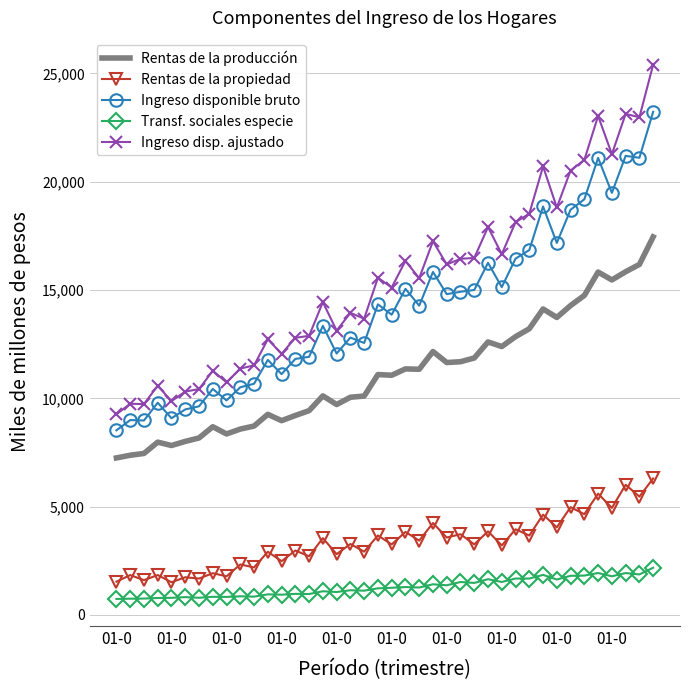

Which series has the largest total across all categories?

Ingreso disp. ajustado